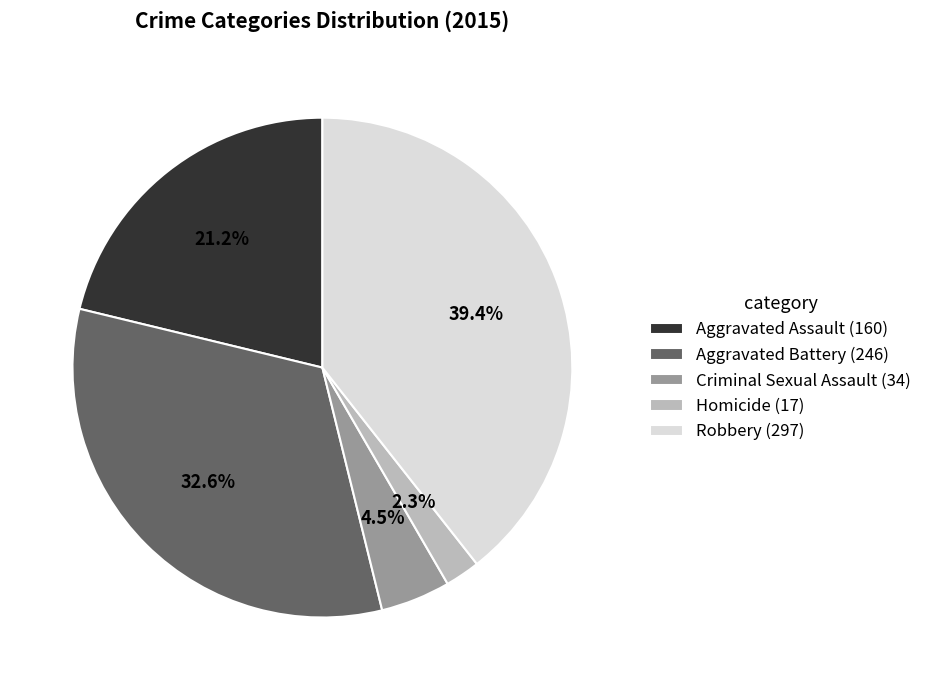

What is the ratio of the value at Aggravated Assault to the value at Robbery?

0.5